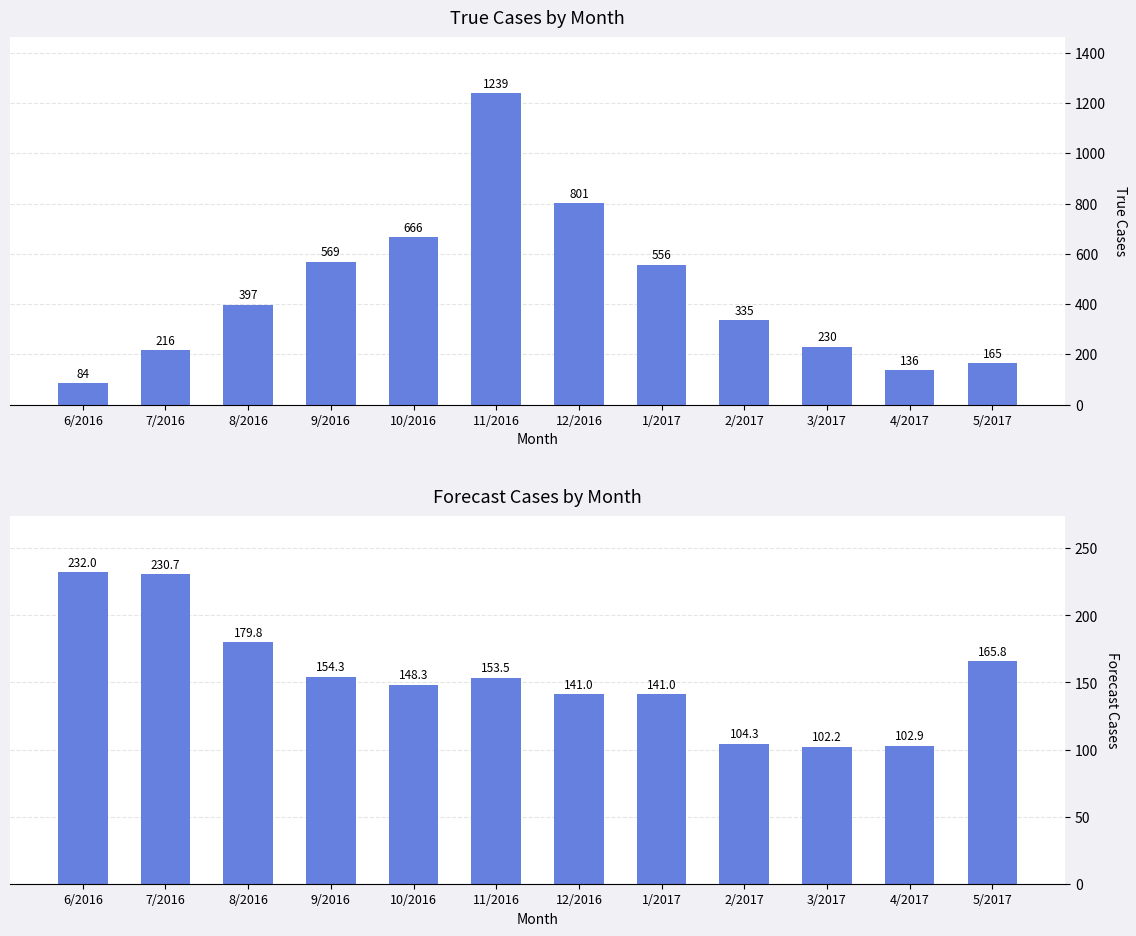

What is the difference between the maximum and second lowest values in the forecast_cases series?

129.1